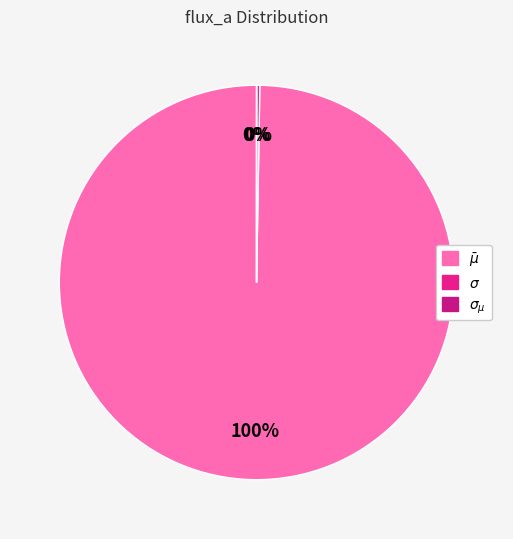

What percentage is the $\bar\mu$ slice, to the nearest percent?

100%